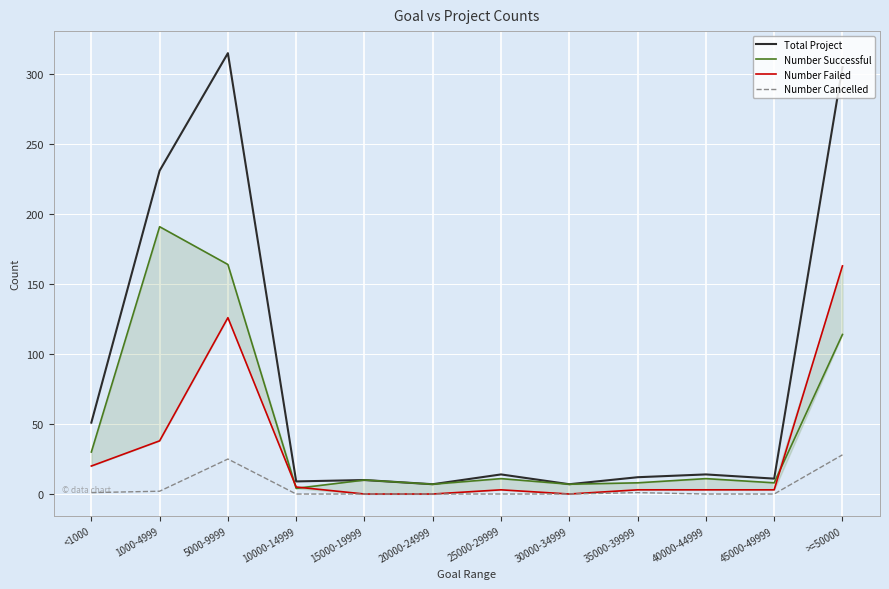

Where is the first local maximum for Total Project?

5000-9999